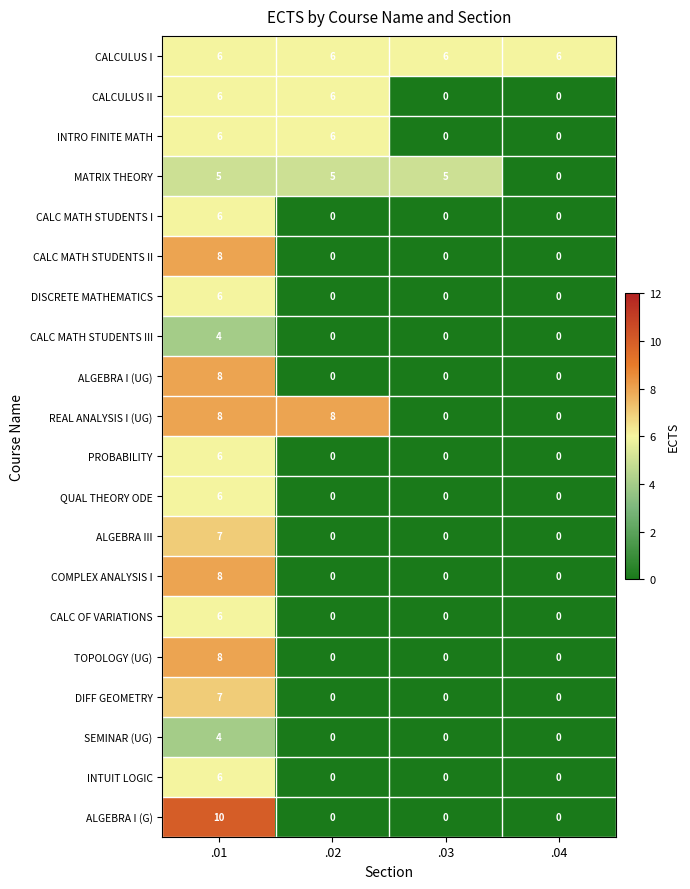

What is the difference between the maximum and second lowest values in the CALC MATH STUDENTS II series?

8